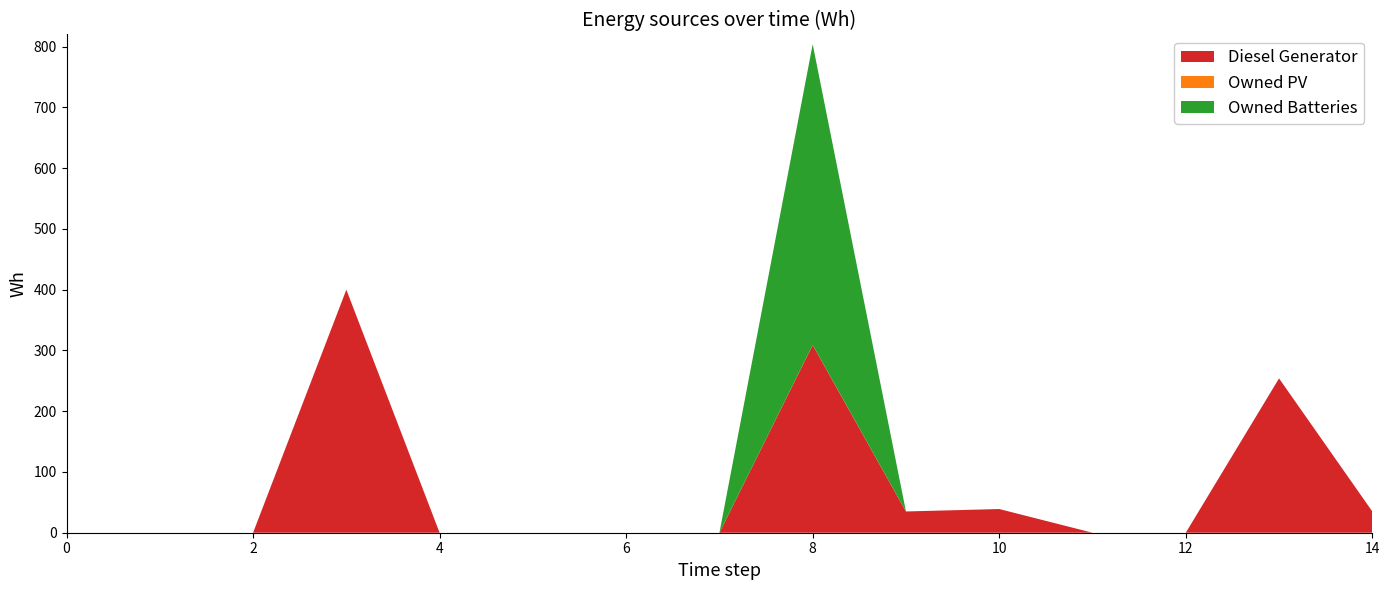

Reading left to right, extract all data points from this chart.

Diesel Generator: 0=0	1=0	2=0	3=400	4=0	5=0	6=0	7=0	8=309	9=35	10=39	11=0	12=0	13=254	14=35
Owned PV: 0=0	1=0	2=0	3=0	4=0	5=0	6=0	7=0	8=0	9=0	10=0	11=0	12=0	13=0	14=0
Owned Batteries: 0=0	1=0	2=0	3=0	4=0	5=0	6=0	7=0	8=495	9=0	10=0	11=0	12=0	13=0	14=0